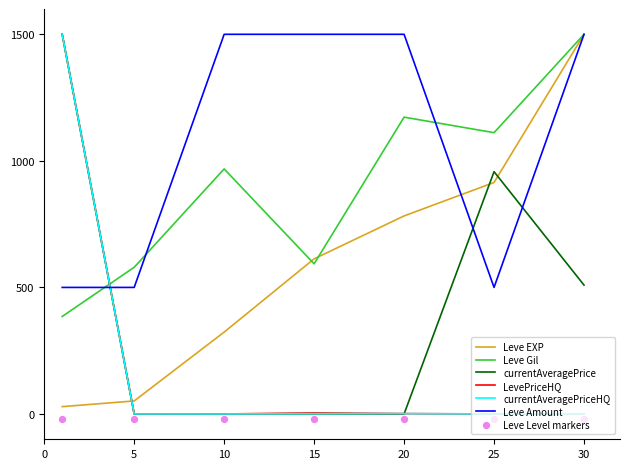

Is the value of Leve EXP at 25 greater than the value of Leve Gil at 20?

No